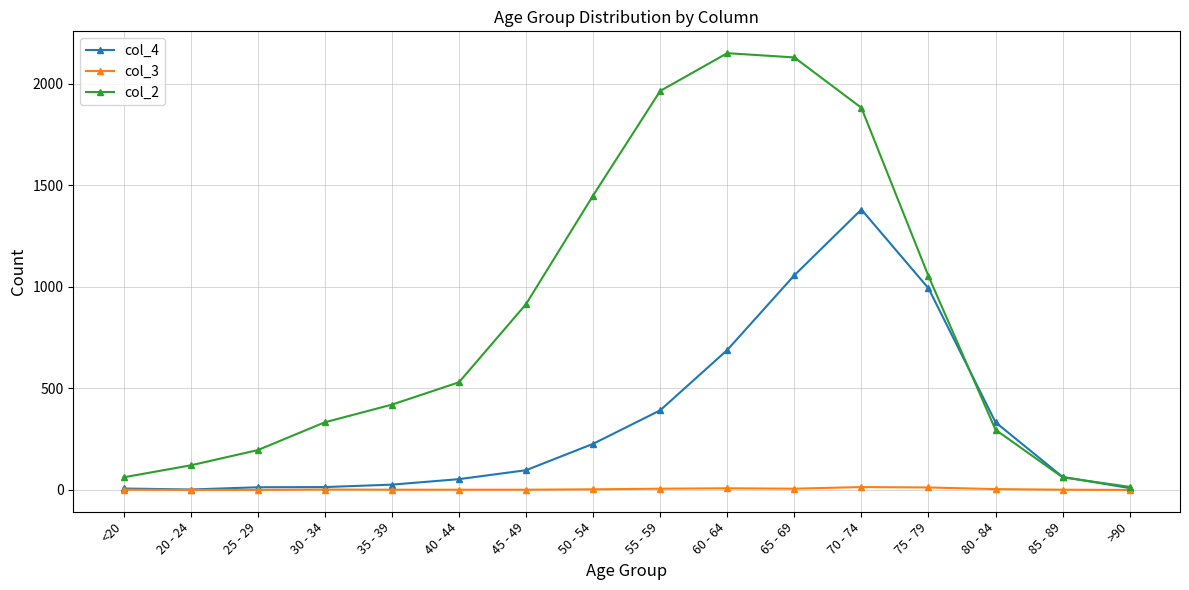

What is the average value of the col_2 series?

849